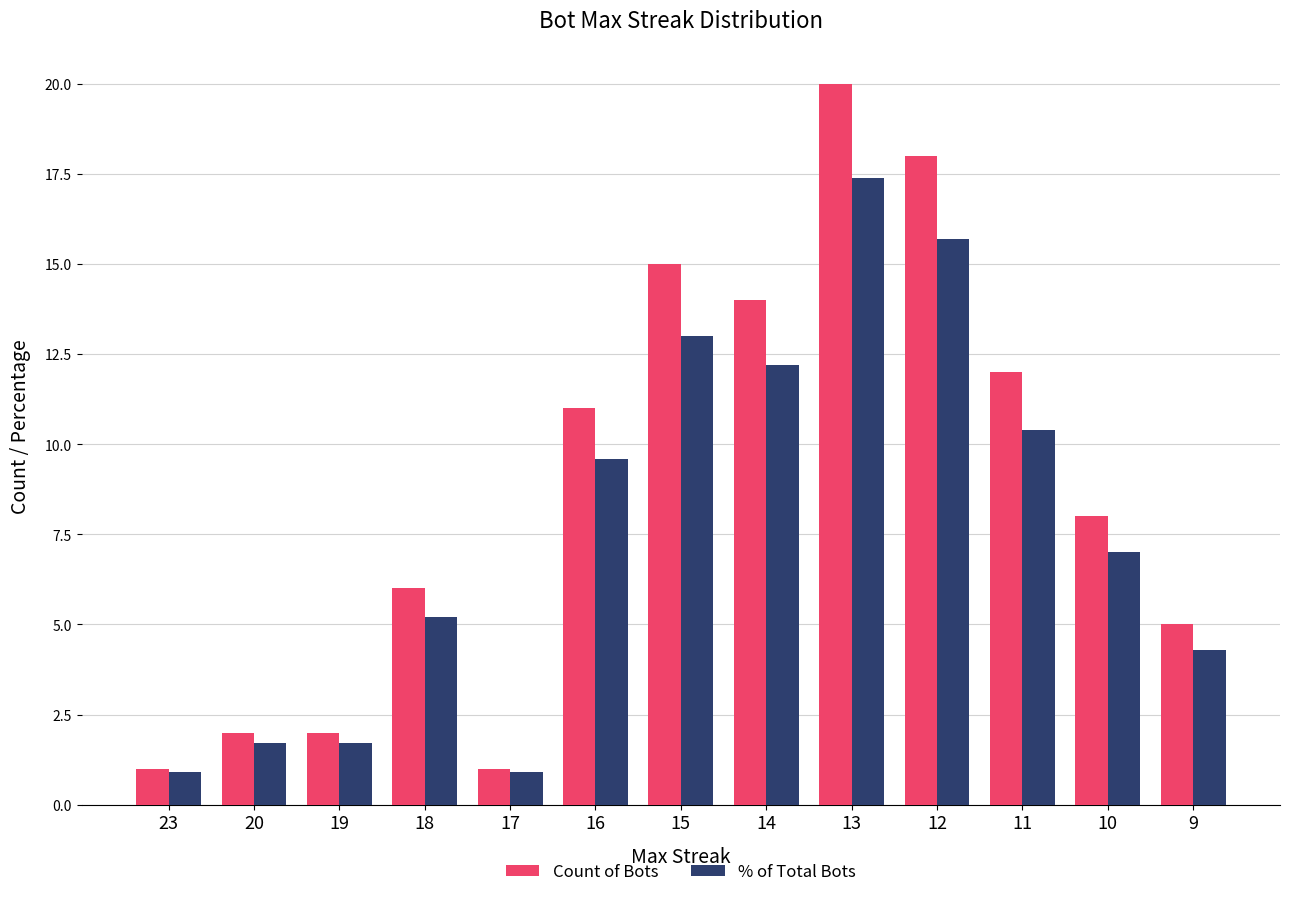

What is the difference between the second highest and minimum values in the Count of Bots series?

17.0